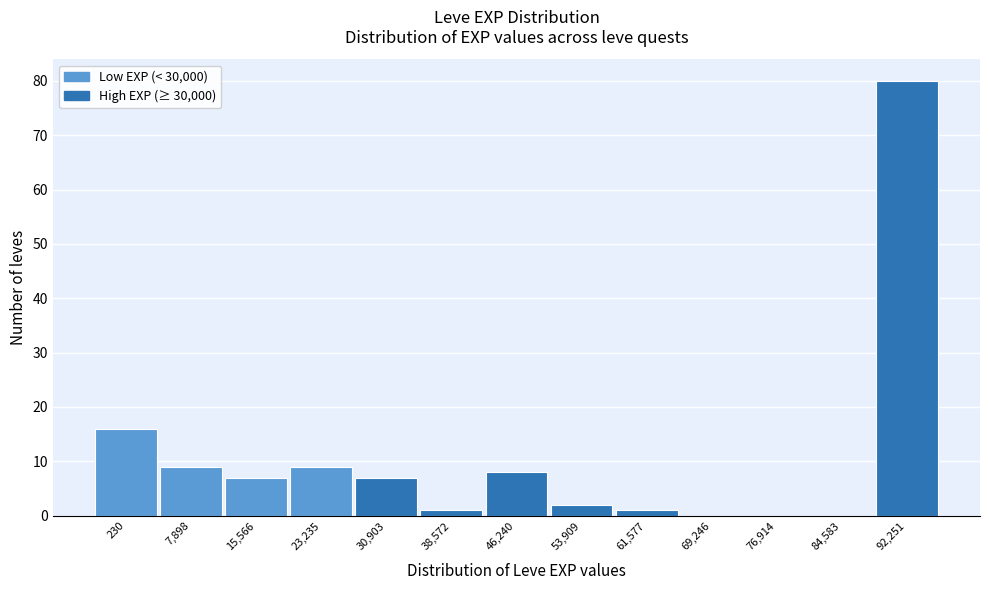

Reading right to left, list all the values displayed in this chart.

92,251=80	84,583=0	76,914=0	69,246=0	61,577=1	53,909=2	46,240=8	38,572=1	30,903=7	23,235=9	15,566=7	7,898=9	230=16